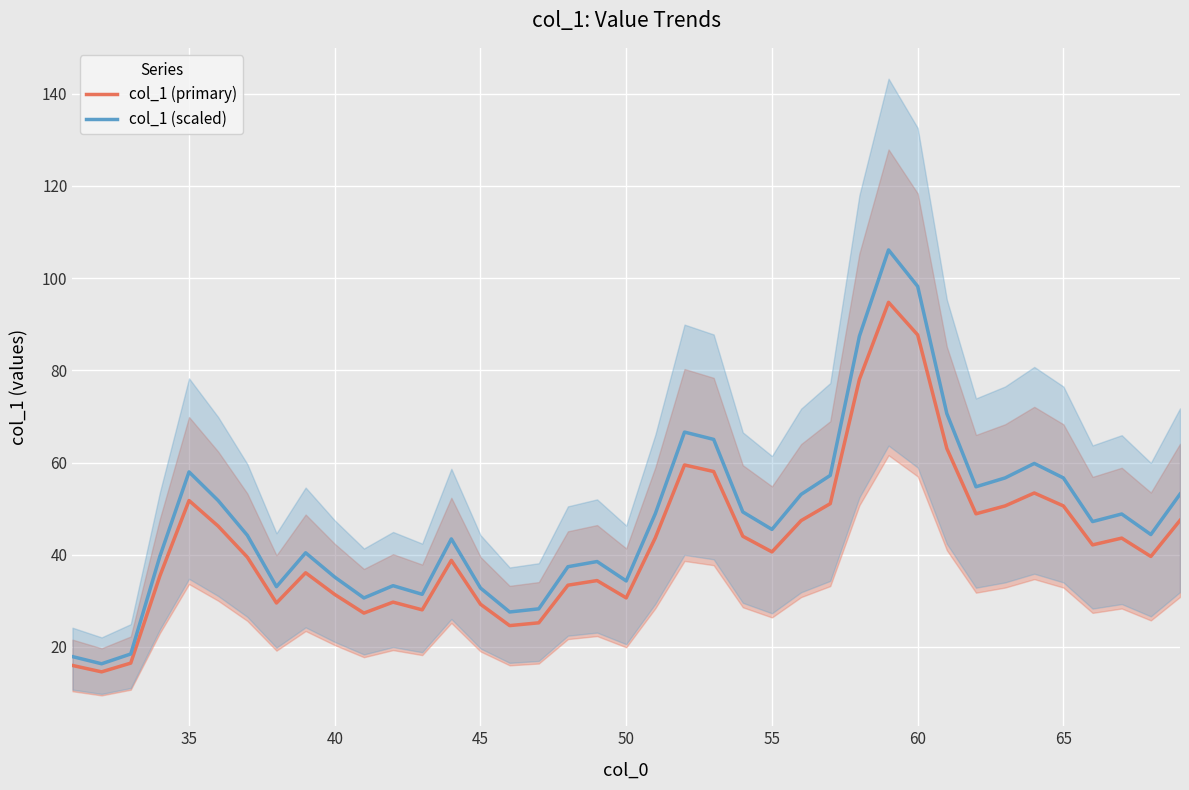

Count the number of categories in the chart.

39